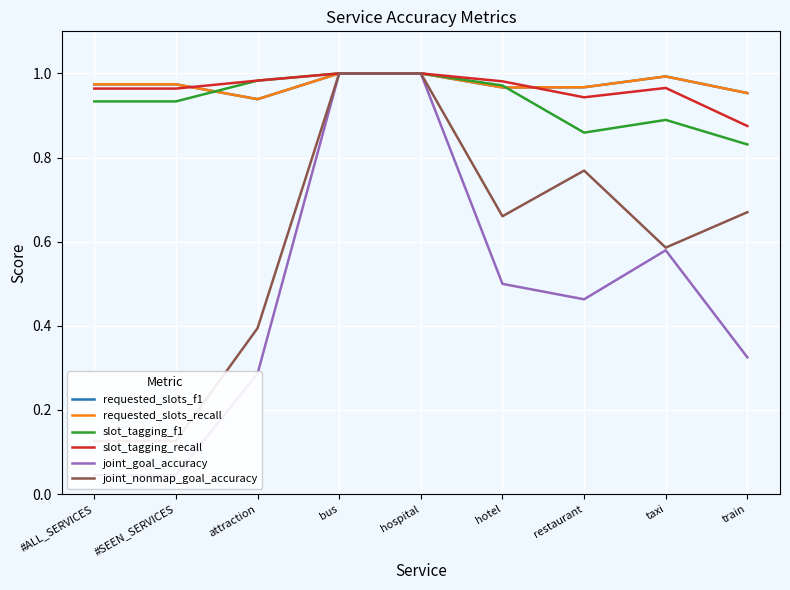

True or false: requested_slots_f1 has a value of 0.6 at hotel.

False